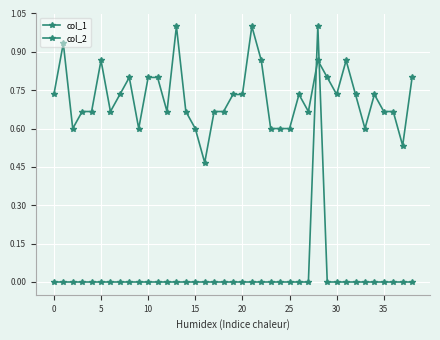

How many distinct data groups are displayed?

2